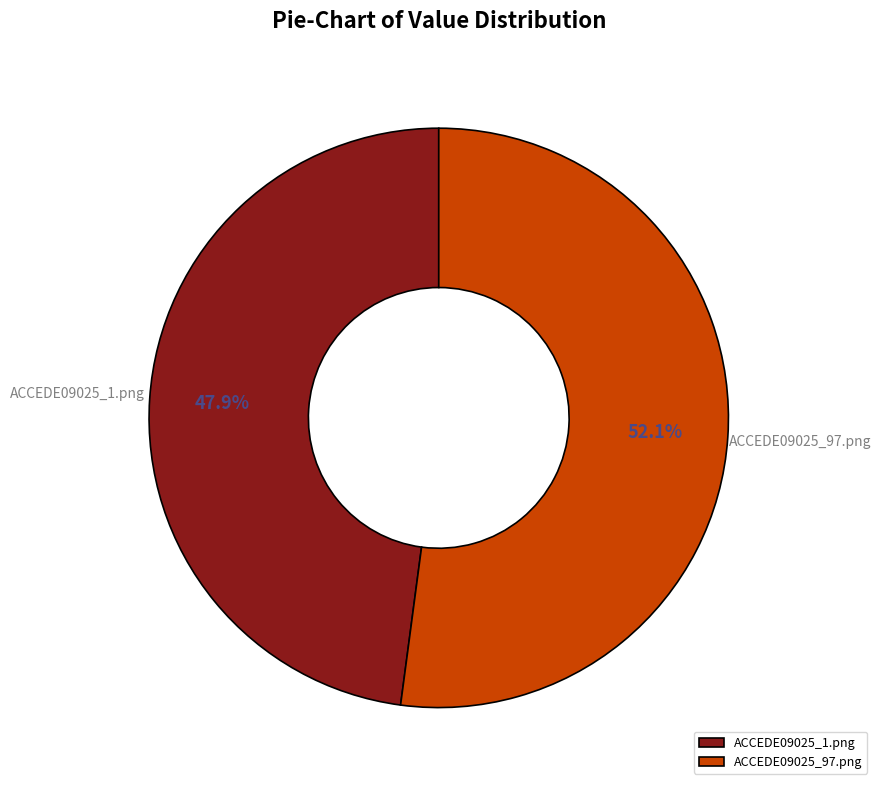

How many slices are in this pie chart?

2